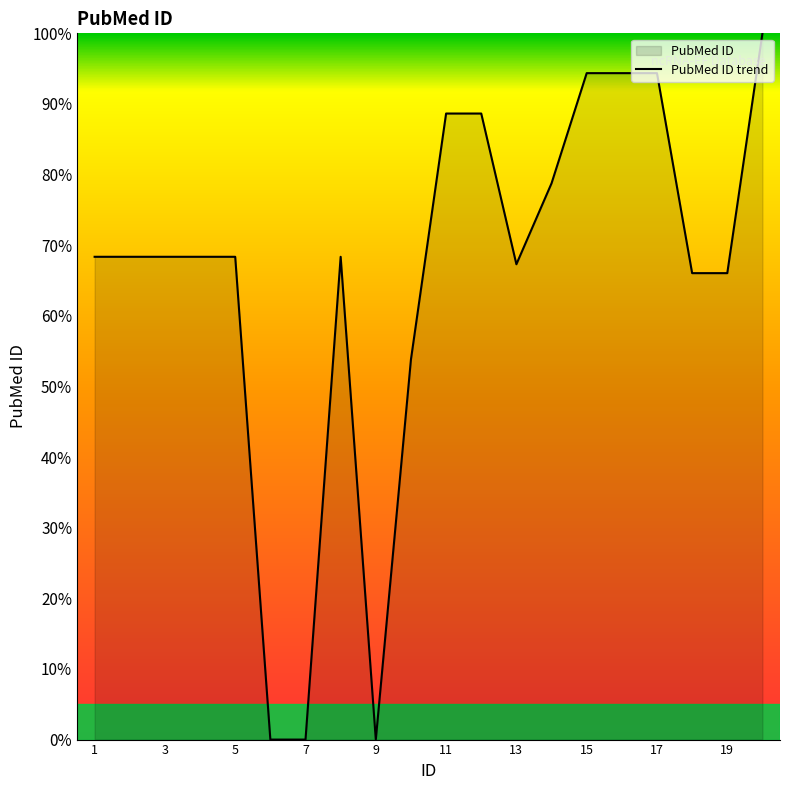

How many data points are above 68?

13